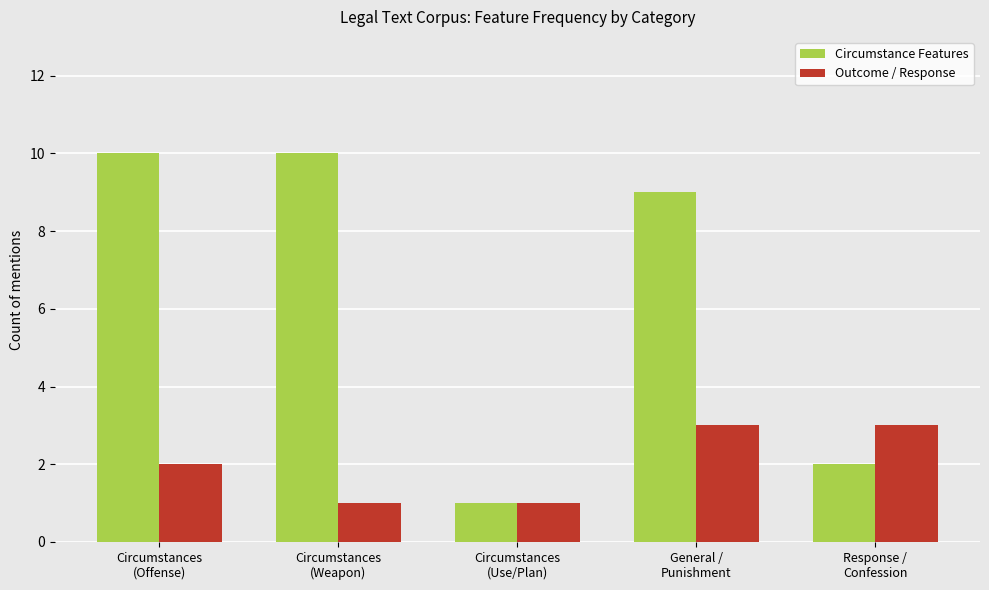

True or false: Circumstance Features has a value of 2 at Response /
Confession.

True